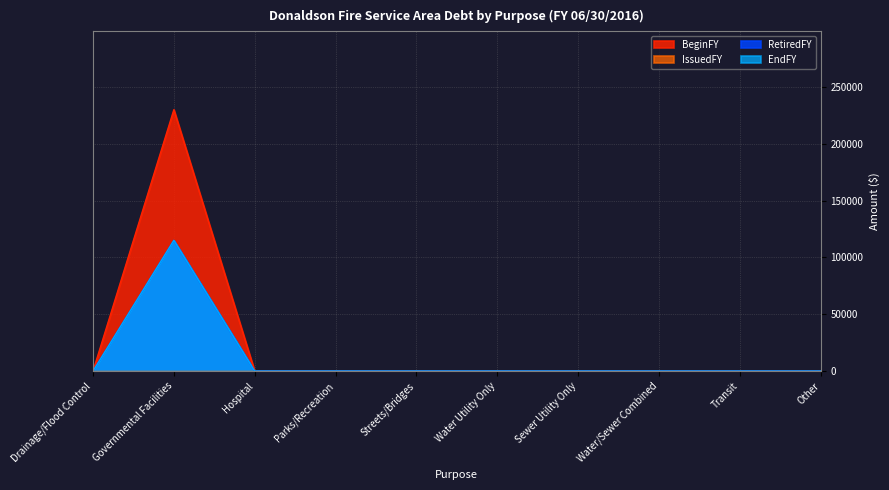

At how many categories does at least one series exceed 155856?

1